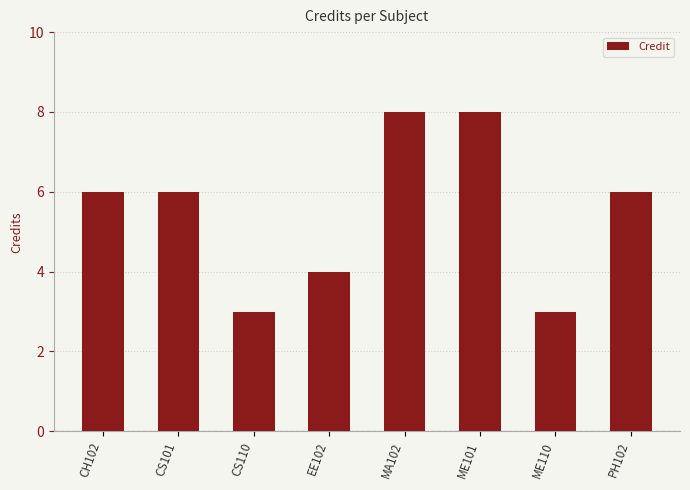

What is the change in value from EE102 to PH102?

+2